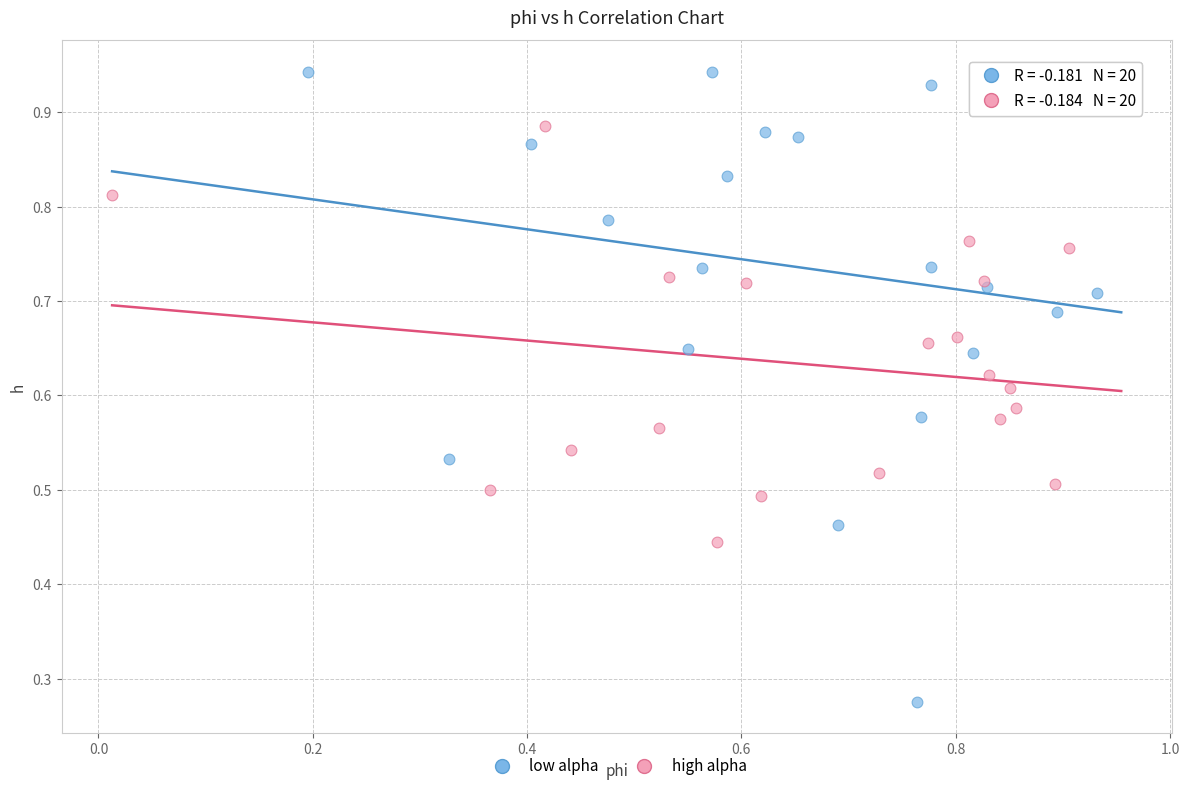

Which series reaches the minimum Y coordinate?

low alpha